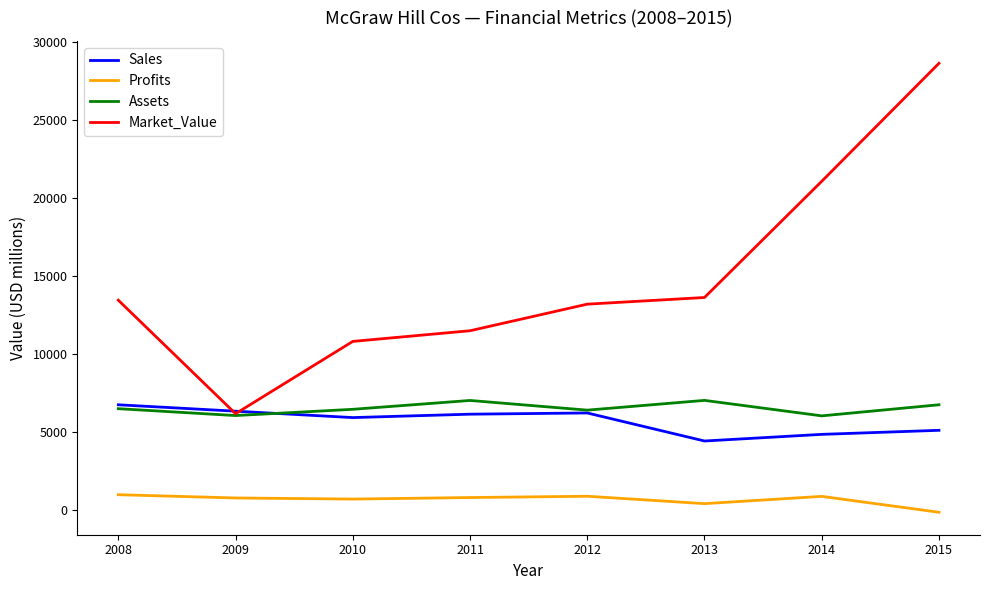

What is the total value across all series at 2015?

40435.0